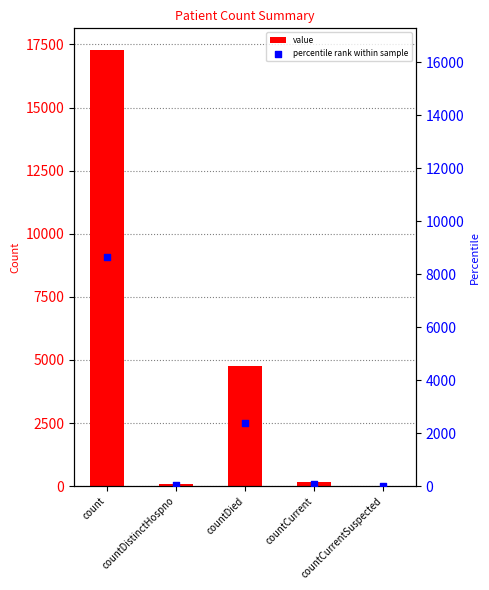

What are all the series names shown in the legend?

value, percentile rank within sample